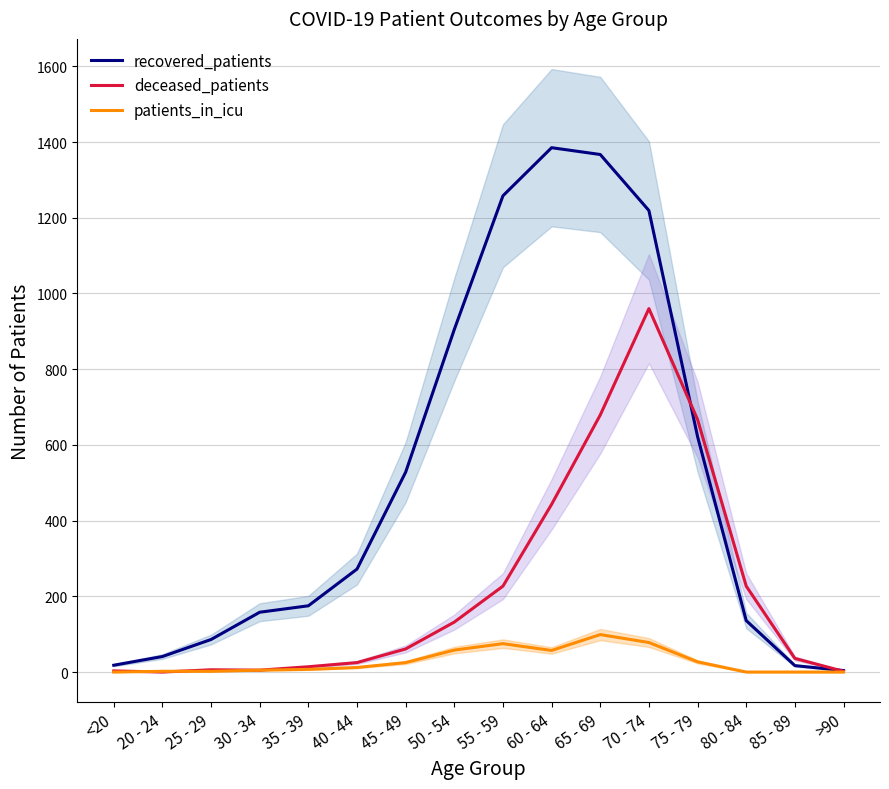

Between which two adjacent categories do patients_in_icu and deceased_patients first intersect?

<20 and 20 - 24